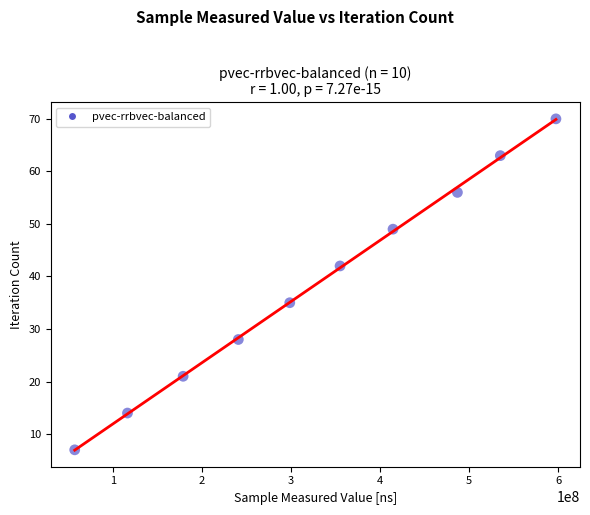

What is the average X value?

328195608